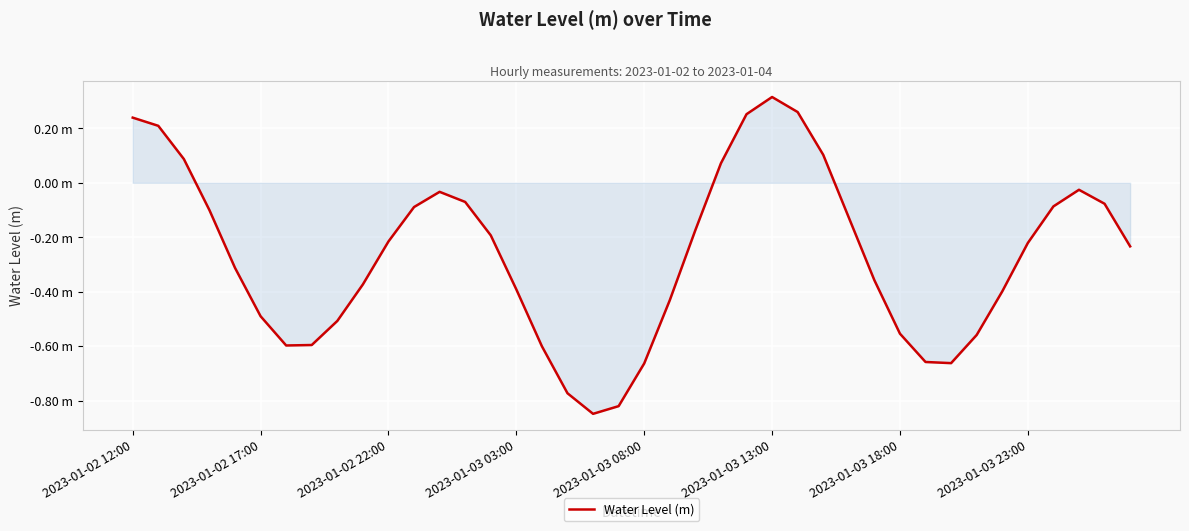

What is the sum of all values?

-10.7